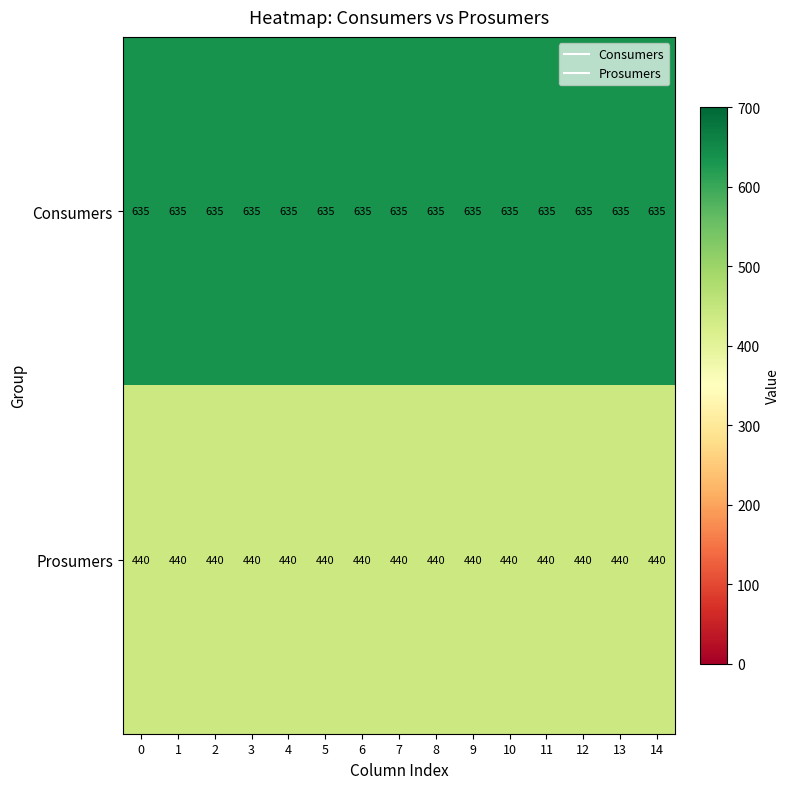

What is the highest value of the Prosumers series?

440